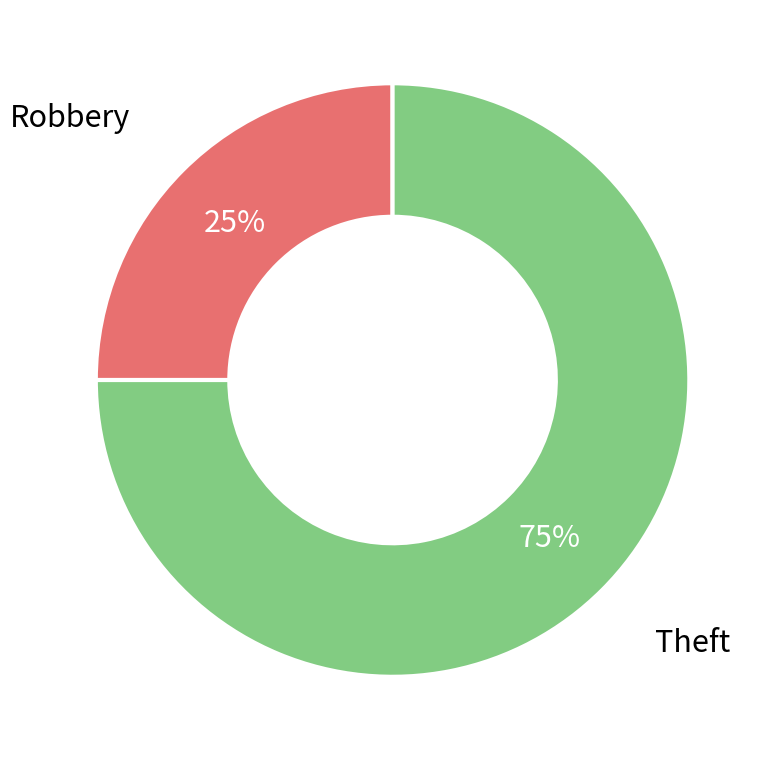

Count the number of slices in the pie.

2